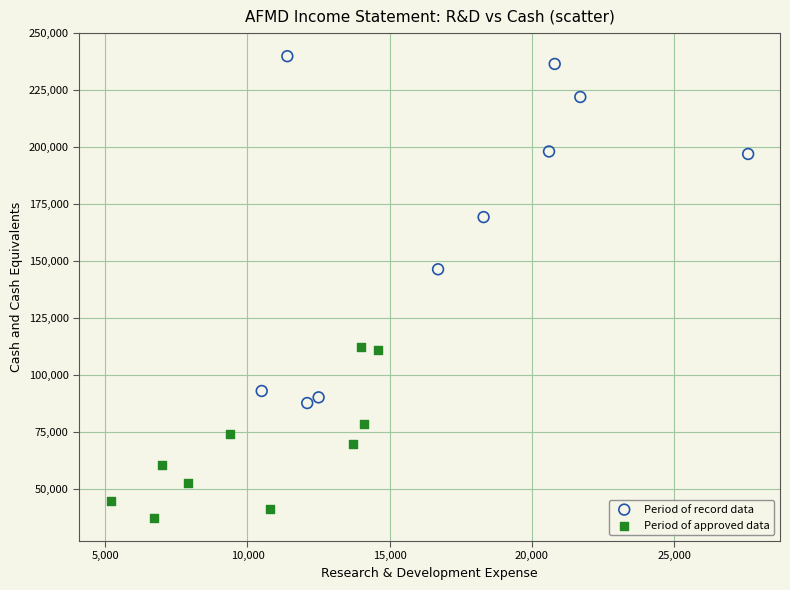

Which series contains the lowest Y value?

Period of approved data